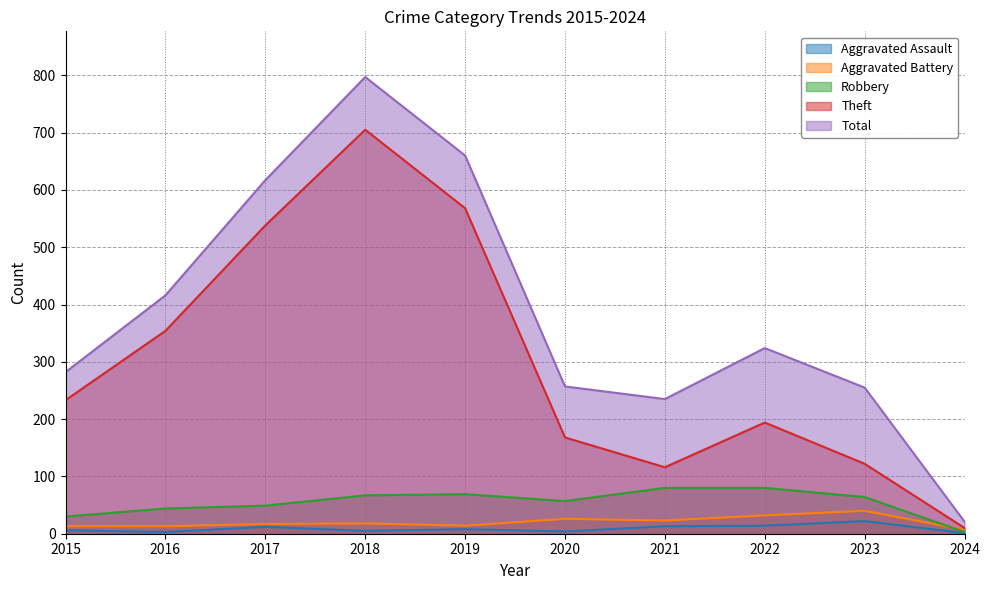

What are all the series names shown in the legend?

Aggravated Assault, Aggravated Battery, Robbery, Theft, Total